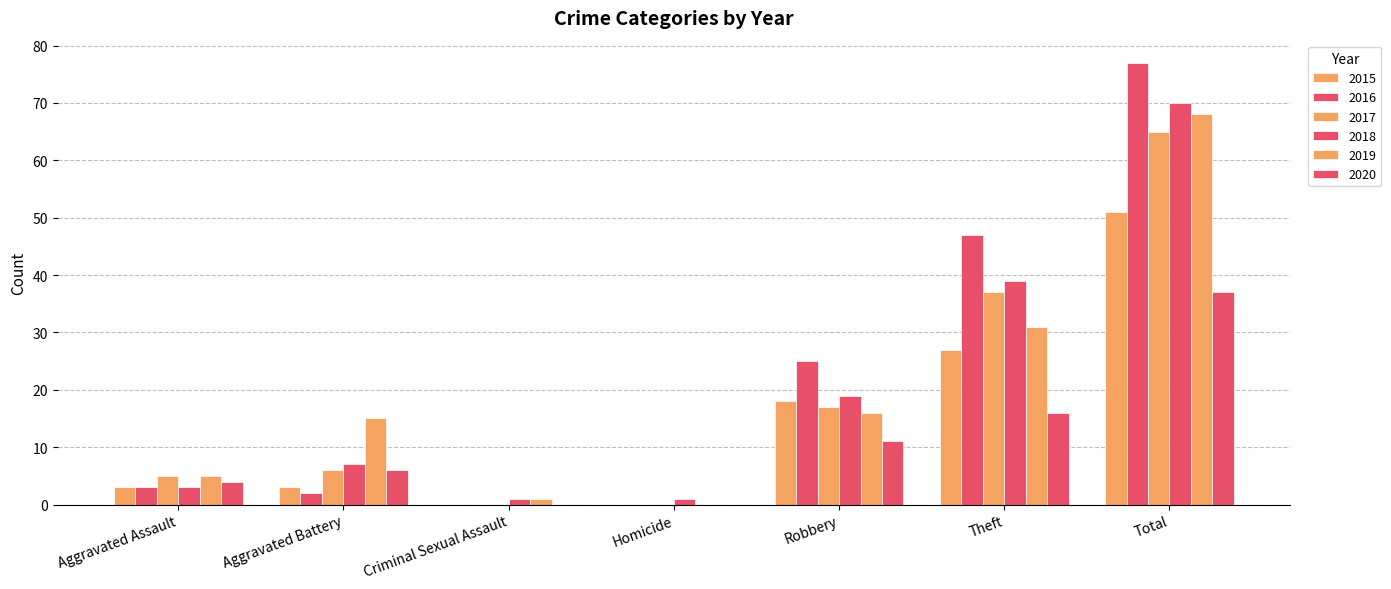

Reading left to right, what are all the values shown in this chart?

2015: Aggravated Assault=3	Aggravated Battery=3	Criminal Sexual Assault=0	Homicide=0	Robbery=18	Theft=27	Total=51
2016: Aggravated Assault=3	Aggravated Battery=2	Criminal Sexual Assault=0	Homicide=0	Robbery=25	Theft=47	Total=77
2017: Aggravated Assault=5	Aggravated Battery=6	Criminal Sexual Assault=0	Homicide=0	Robbery=17	Theft=37	Total=65
2018: Aggravated Assault=3	Aggravated Battery=7	Criminal Sexual Assault=1	Homicide=1	Robbery=19	Theft=39	Total=70
2019: Aggravated Assault=5	Aggravated Battery=15	Criminal Sexual Assault=1	Homicide=0	Robbery=16	Theft=31	Total=68
2020: Aggravated Assault=4	Aggravated Battery=6	Criminal Sexual Assault=0	Homicide=0	Robbery=11	Theft=16	Total=37